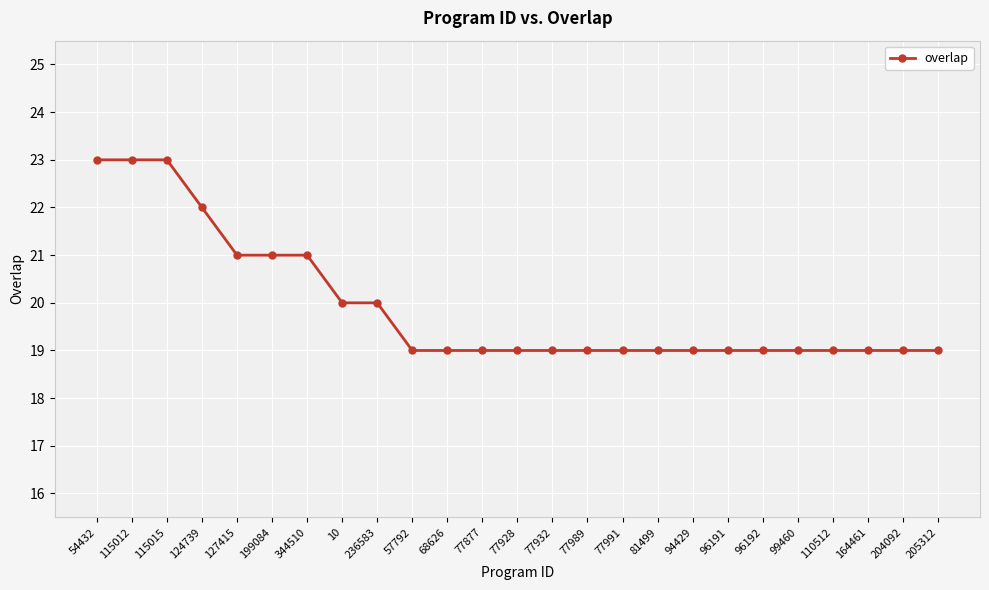

What is the difference between the values at 236583 and 205312?

1